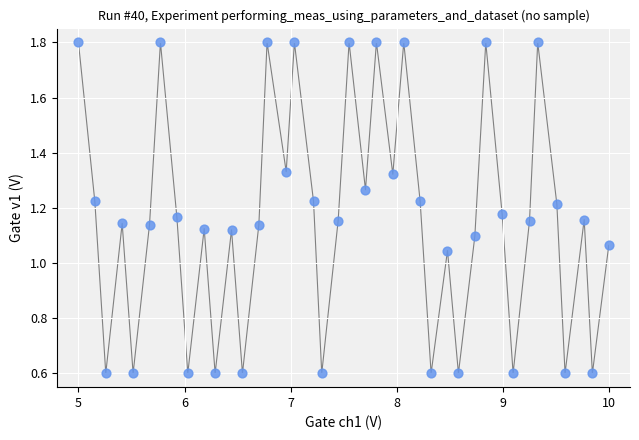

What is the range of X values (max minus min)?

5.0